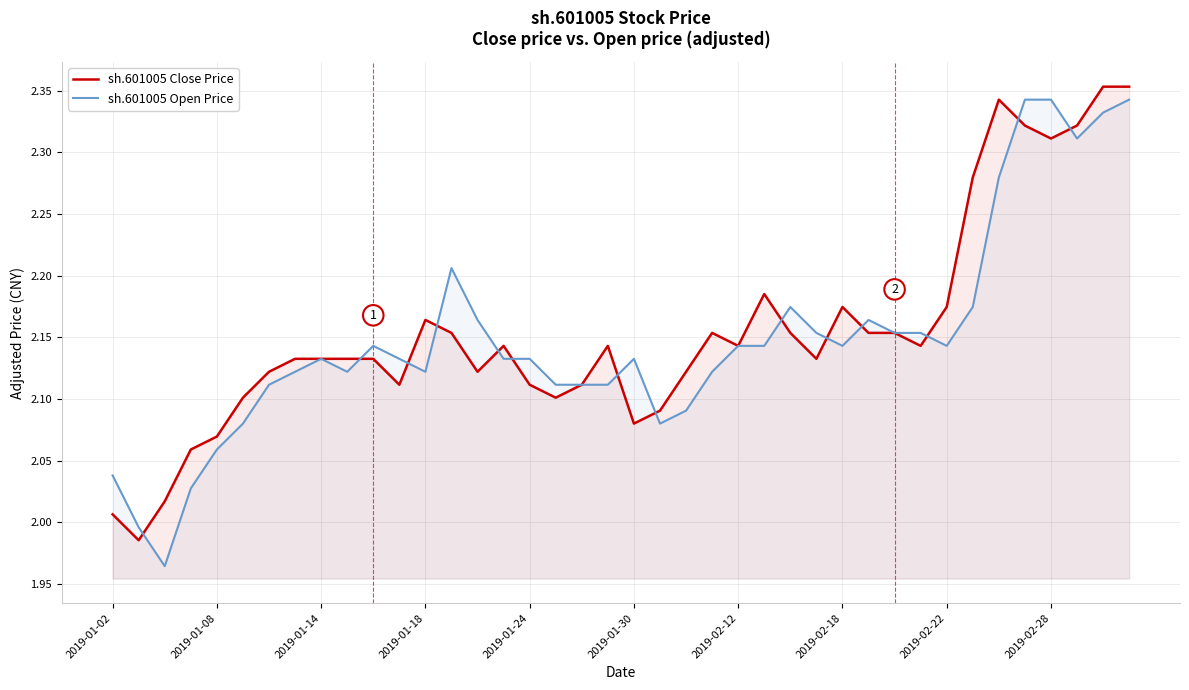

Which series ends up on top after the final intersection of sh.601005 Open Price and sh.601005 Close Price?

sh.601005 Close Price